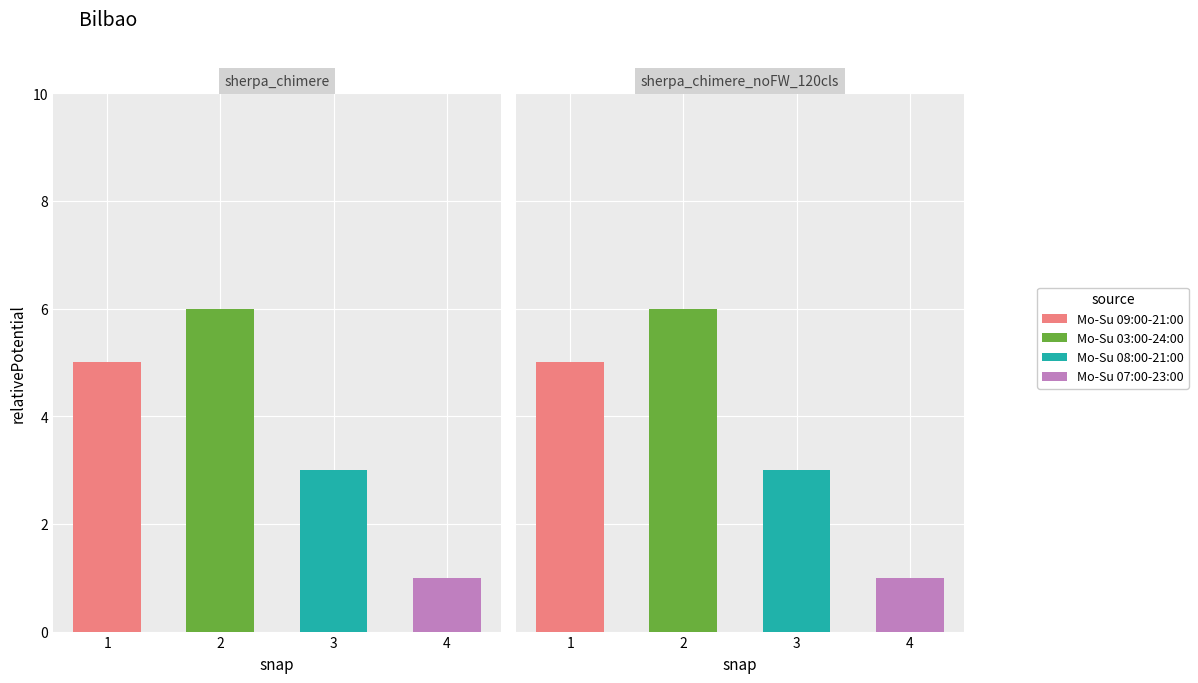

What are all the series names shown in the legend?

Mo-Su 09:00-21:00, Mo-Su 03:00-24:00, Mo-Su 08:00-21:00, Mo-Su 07:00-23:00